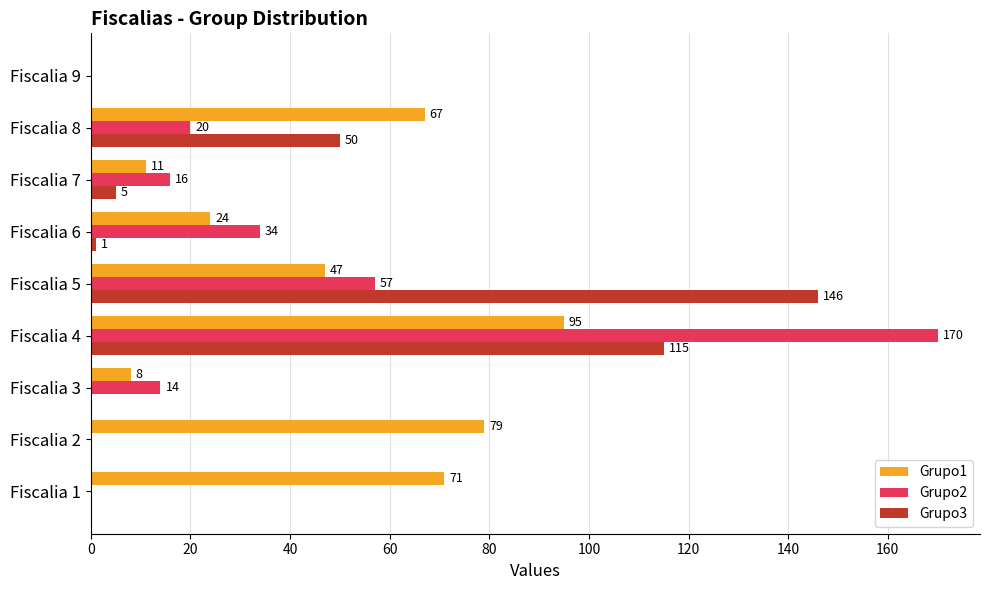

Is it true that Grupo1 equals 15 at Fiscalia 6?

False